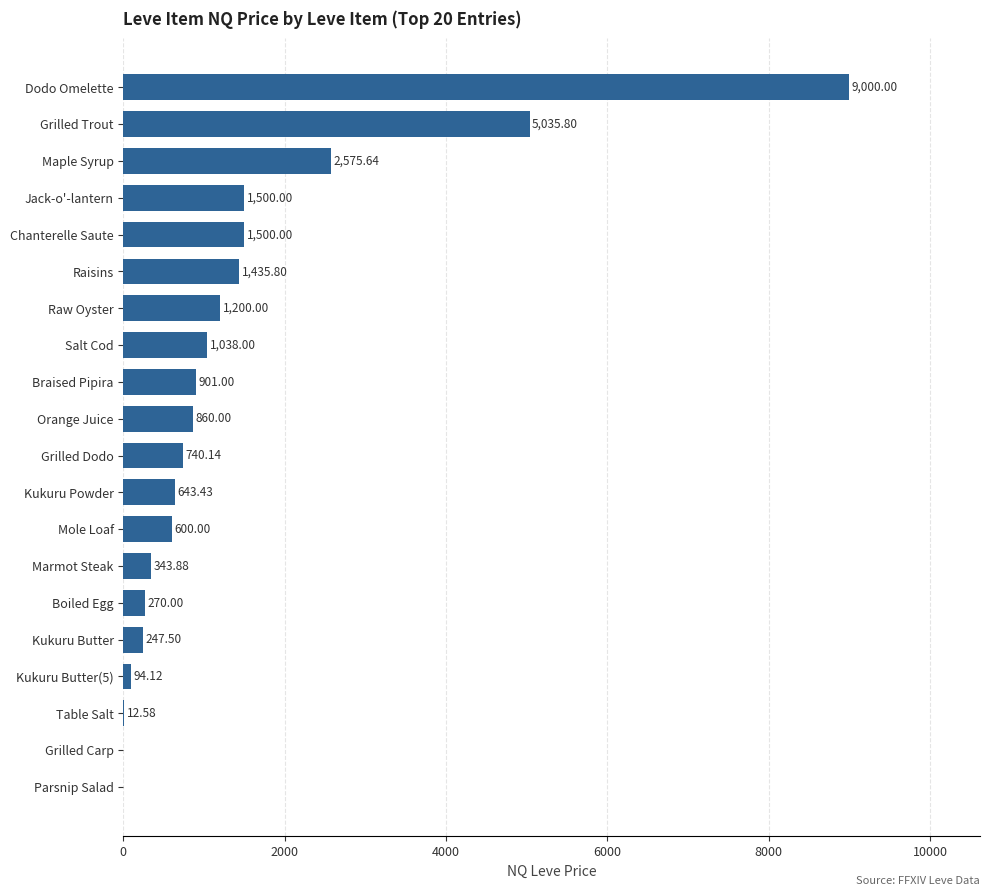

What is the change in value from Raw Oyster to Salt Cod?

-162.0